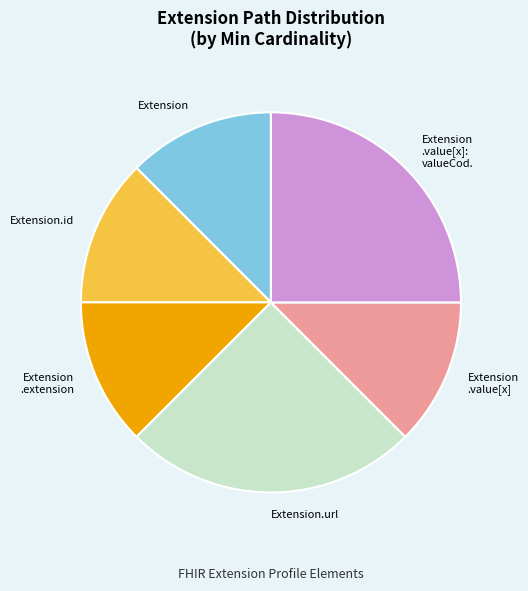

Is it true that Extension .value[x] is 22% of the pie?

False